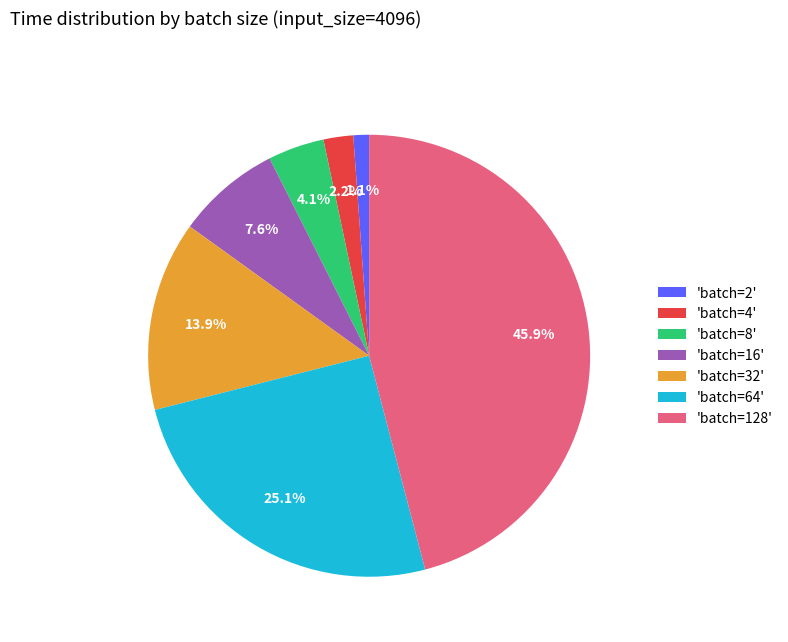

Which has a higher value, 'batch=16' or 'batch=128'?

'batch=128'